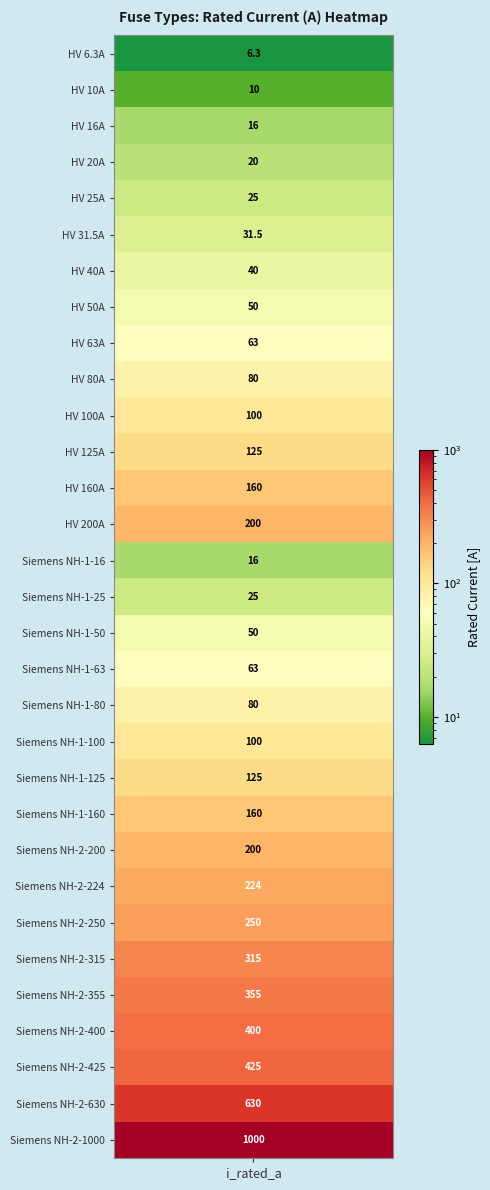

The chart shows a value of 340.1 at 23. True or false?

False